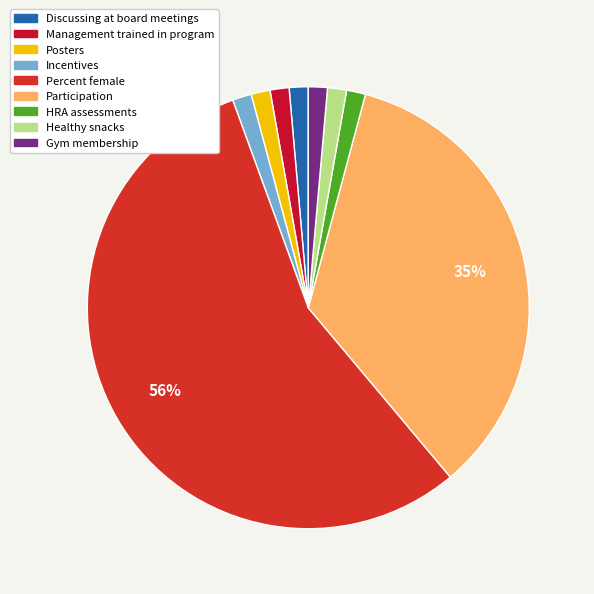

Which slice is the smallest?

Discussing at board meetings